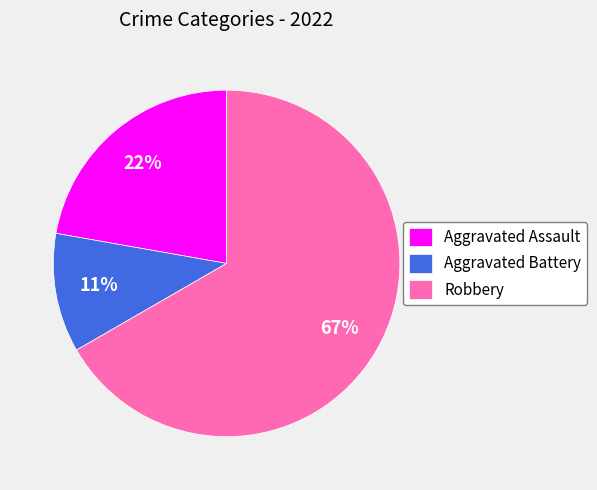

What percentage is the Aggravated Assault slice, to the nearest percent?

22%